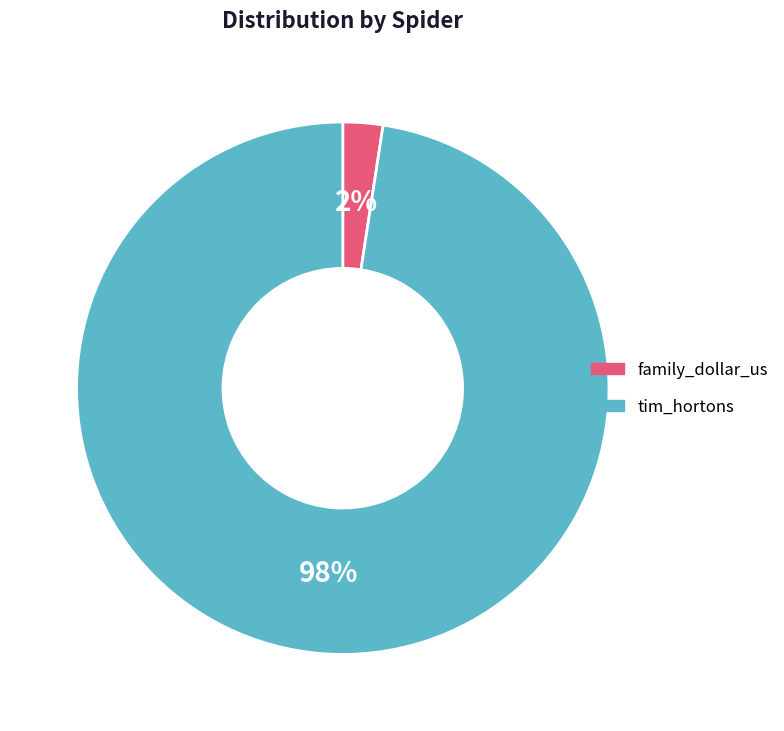

Which category has the biggest portion of the pie?

tim_hortons